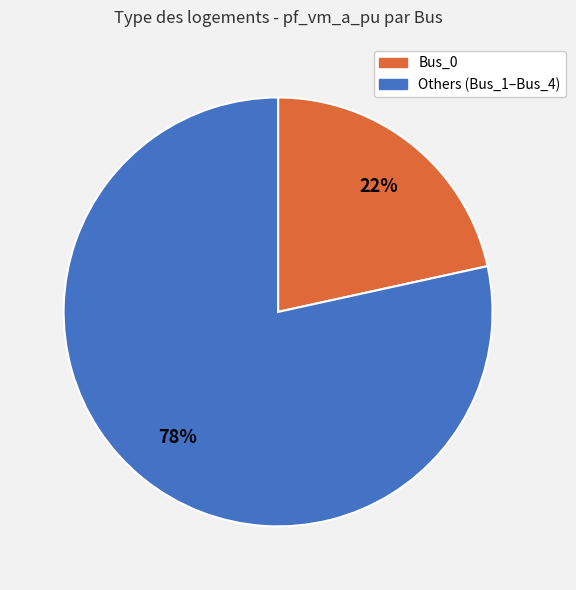

How many segments does this pie chart have?

2